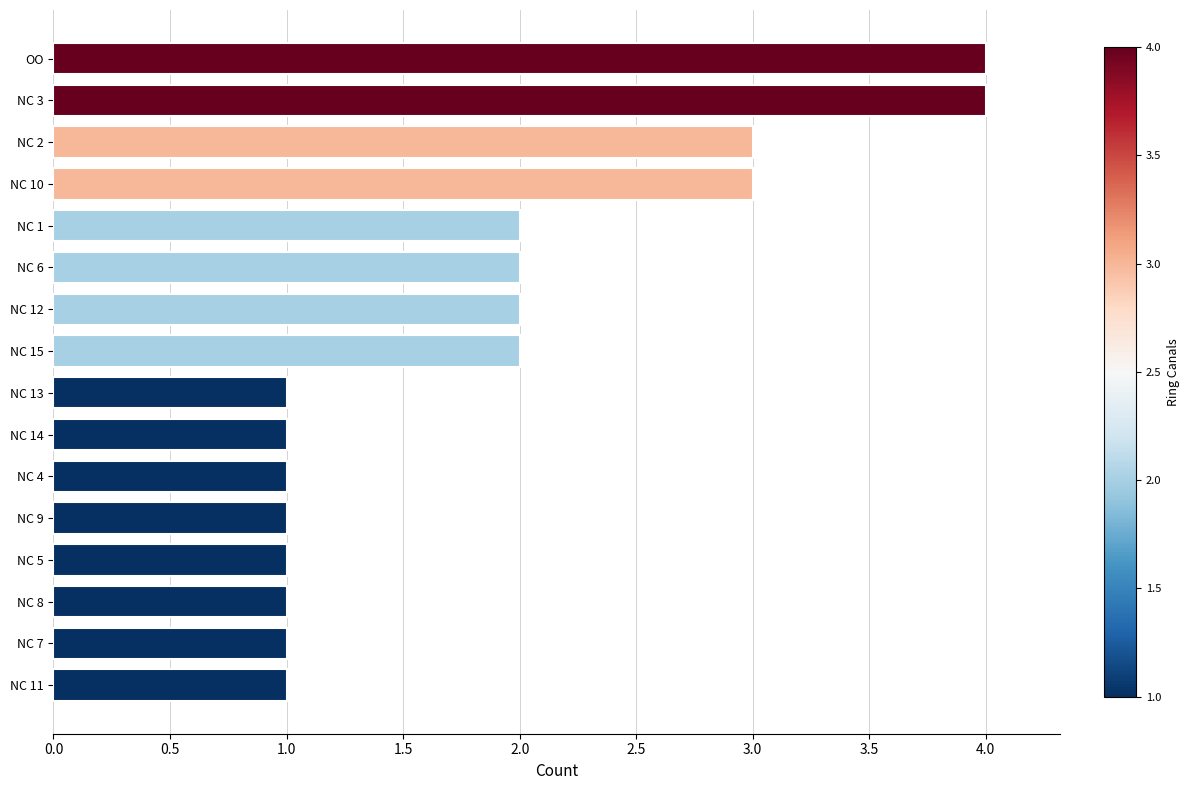

What is the difference between the second highest and second lowest values?

3